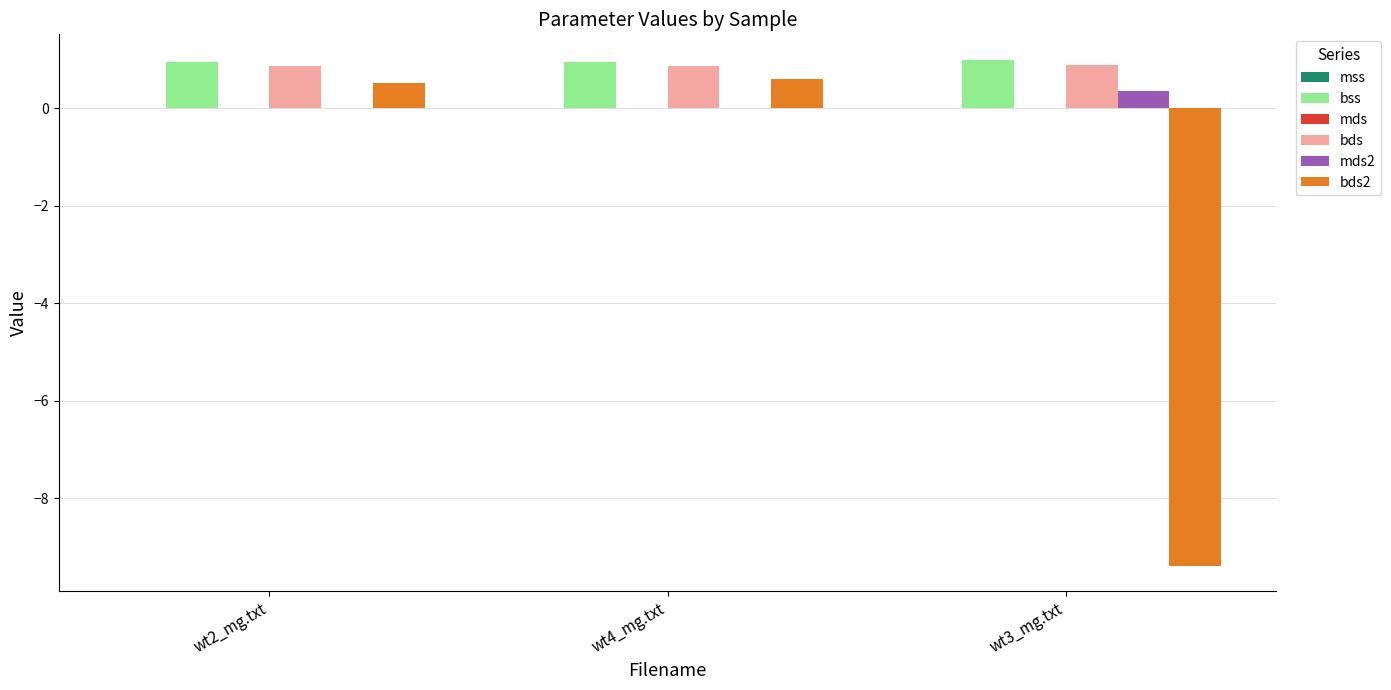

The bds2 series shows 0.5 at wt2_mg.txt. True or false?

True